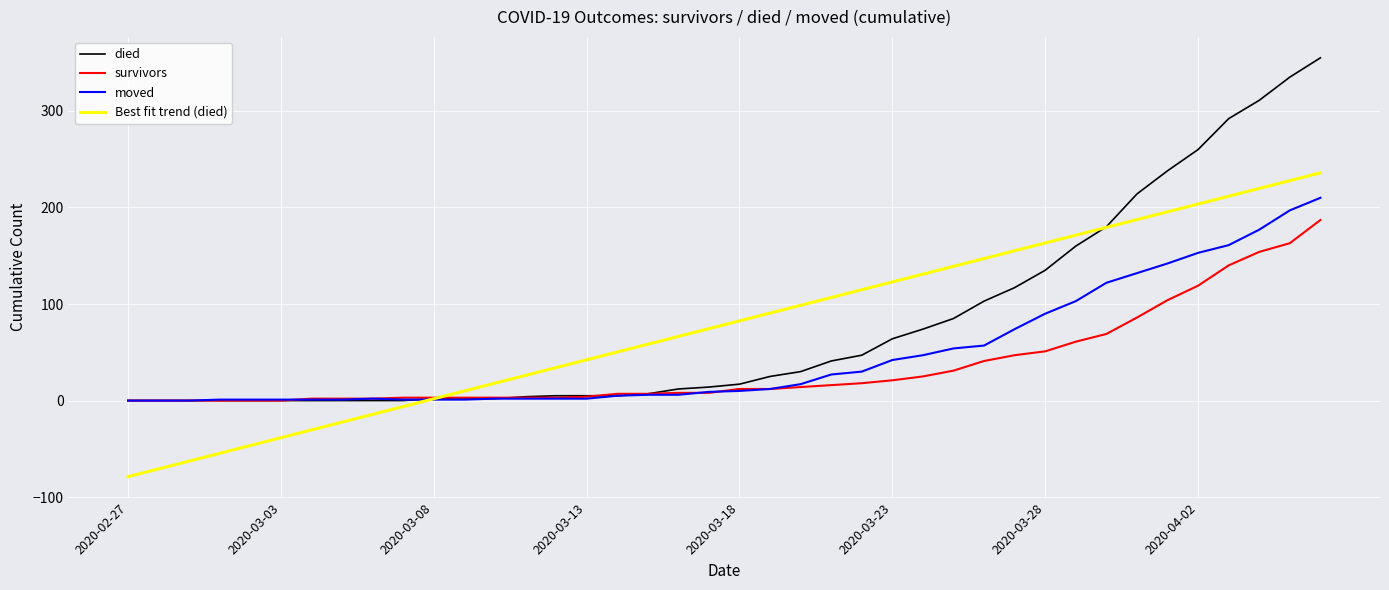

Which series has the largest range (max minus min)?

died